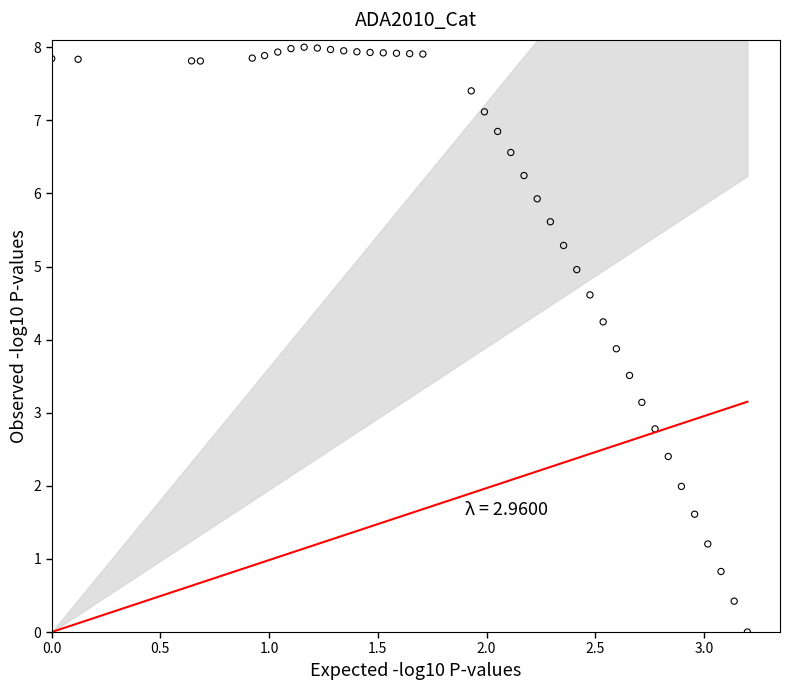

What Y value in the scatter plot is closest to 4?

3.9